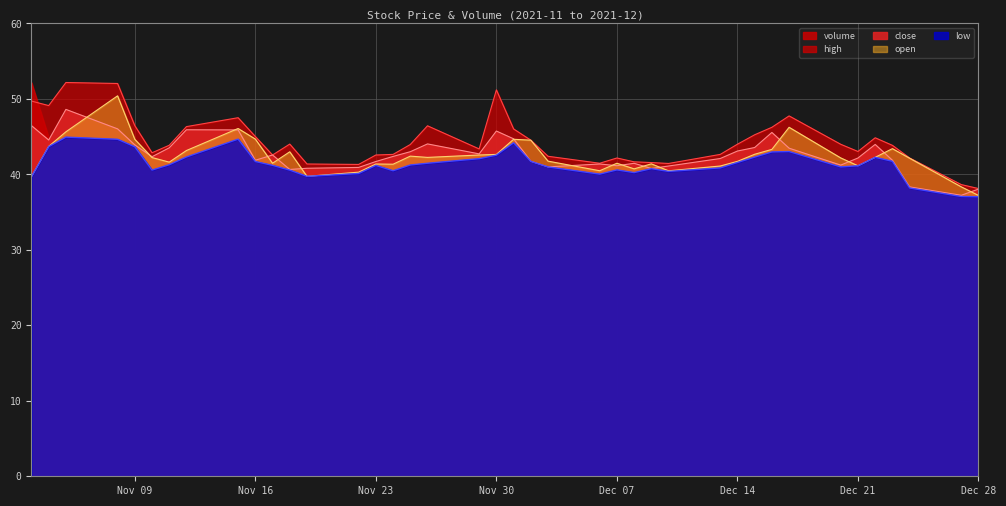

What is the difference between the highest and lowest values at 2021-11-29?

1.3